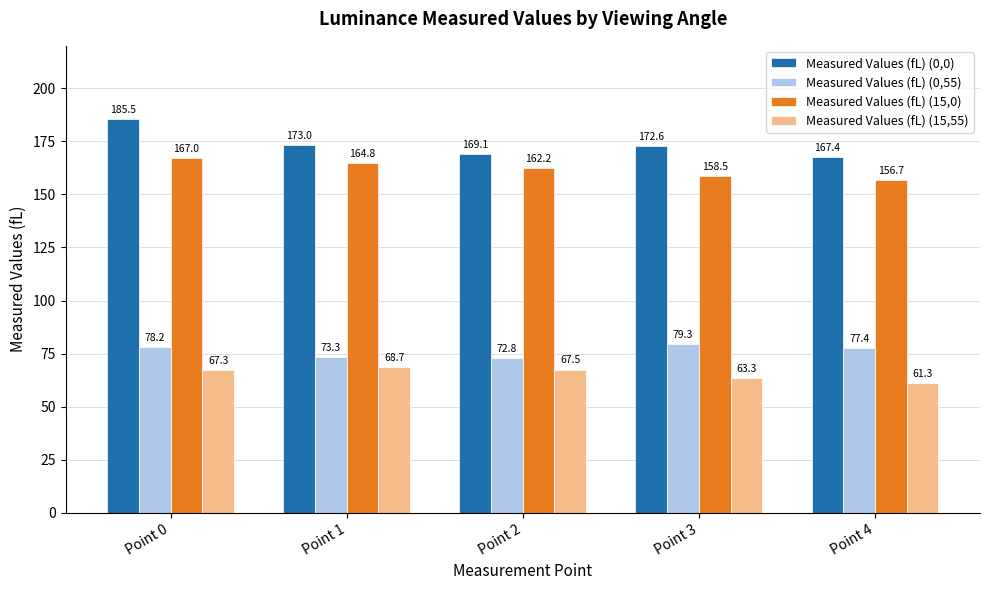

How many data points in Measured Values (fL) (0,55) are less than 77?

2